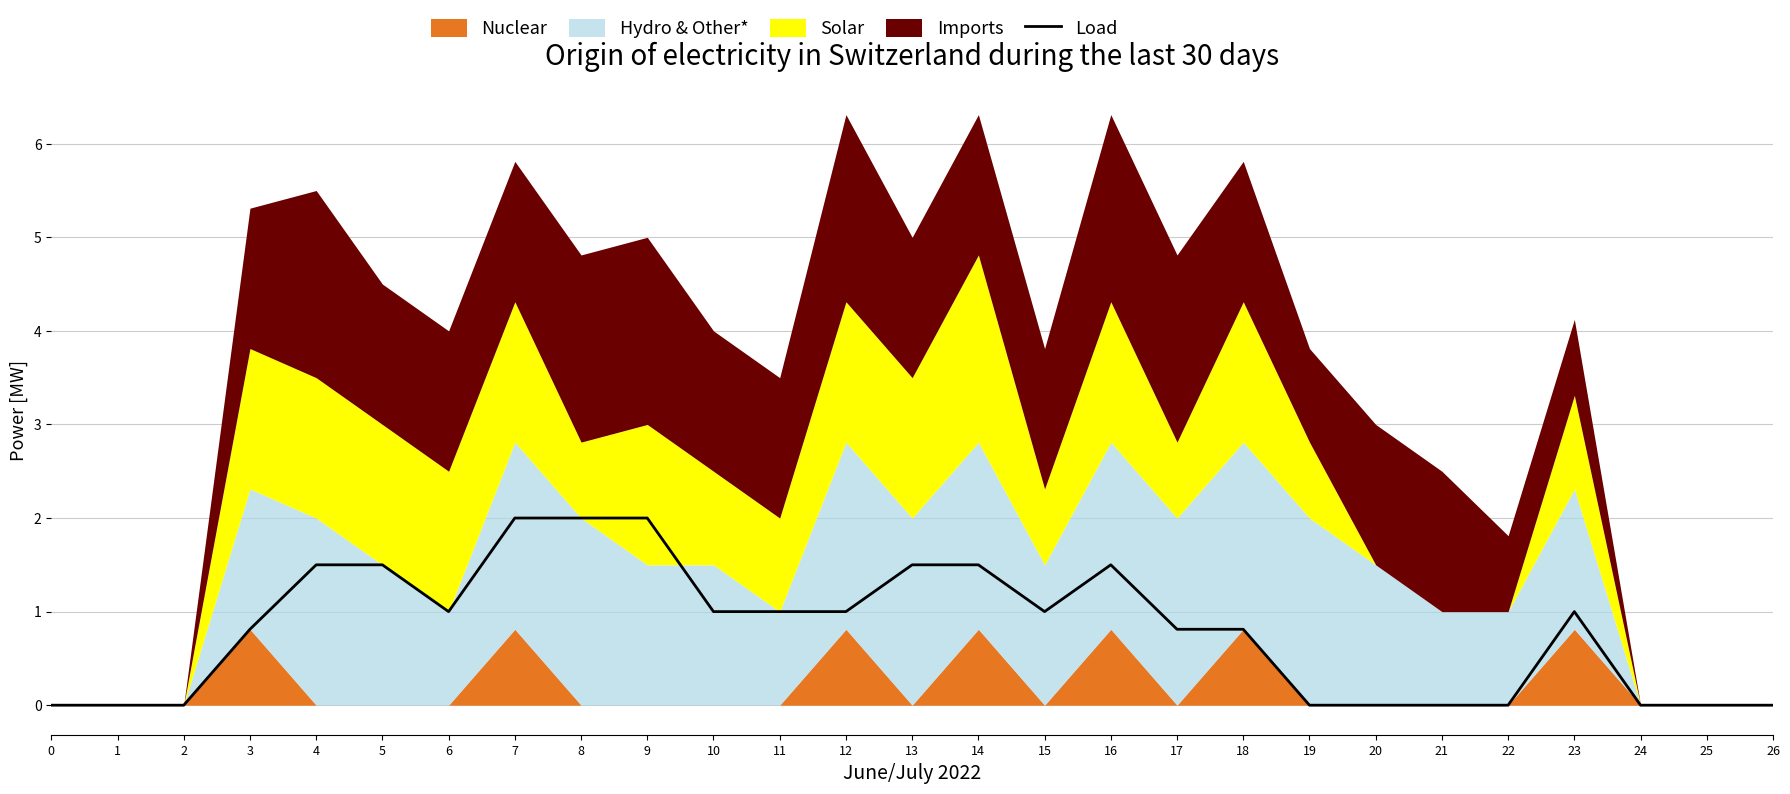

Where does the data first go above 1?

4